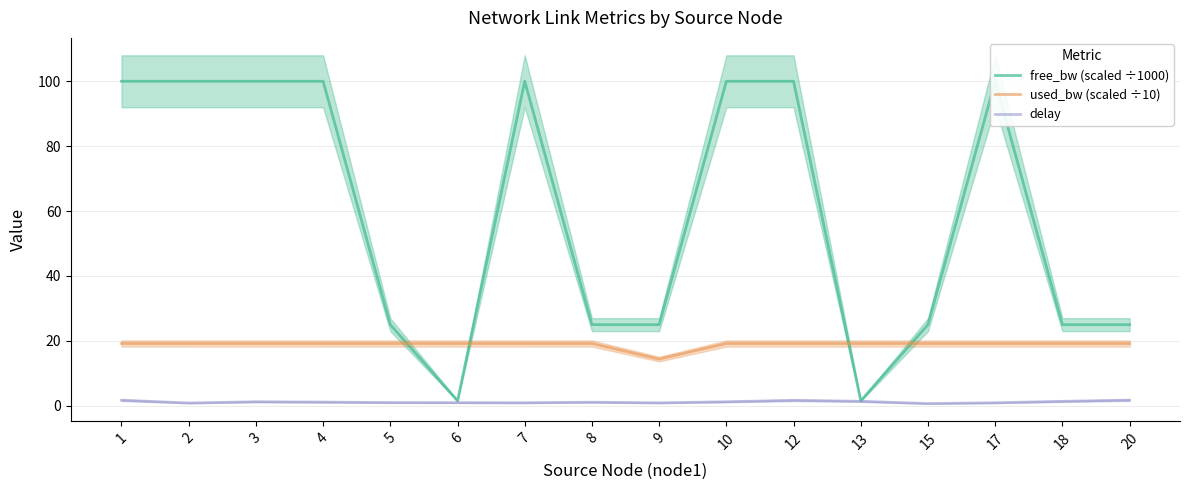

What are all the series names shown in the legend?

free_bw (scaled ÷1000), used_bw (scaled ÷10), delay